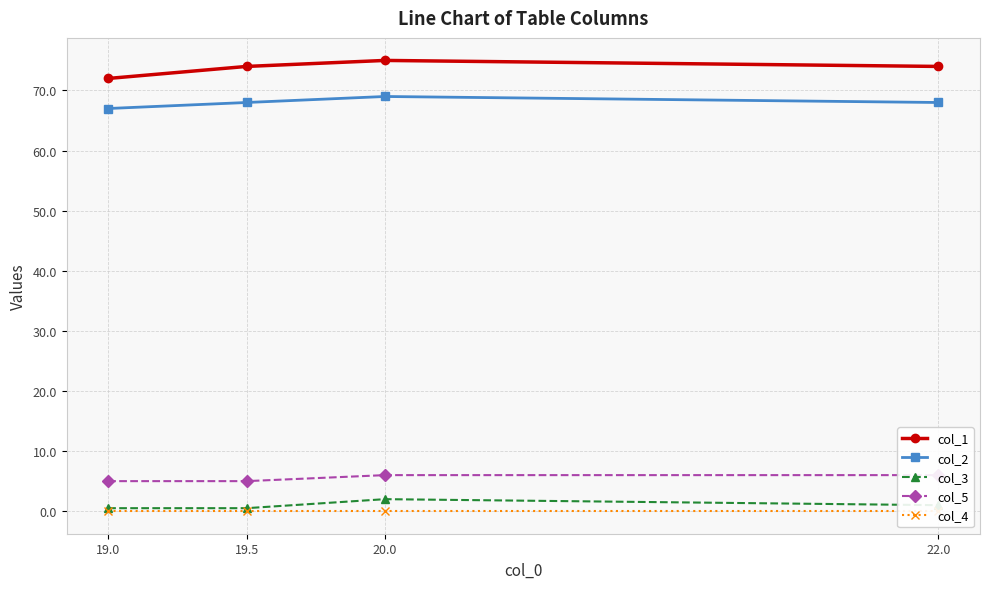

True or false: col_3 and col_1 cross at least once.

False